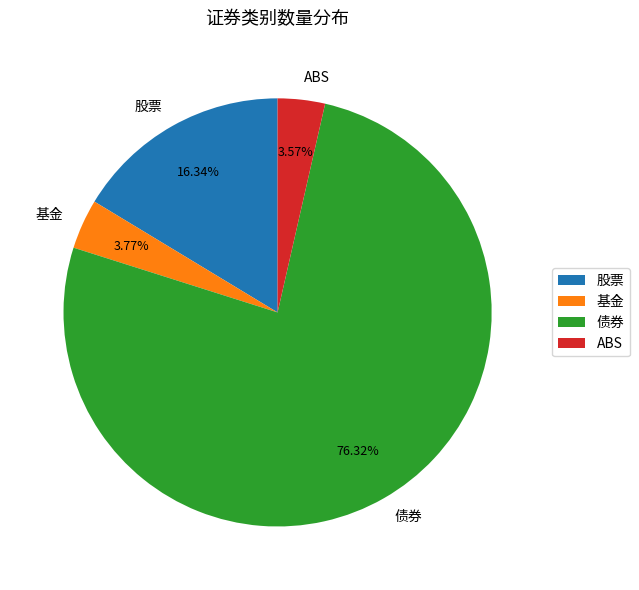

Which category has the biggest portion of the pie?

债券